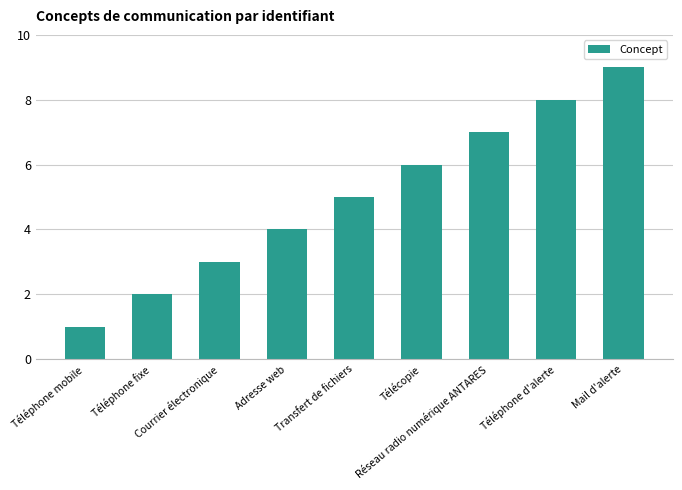

How many data points are less than 5?

4